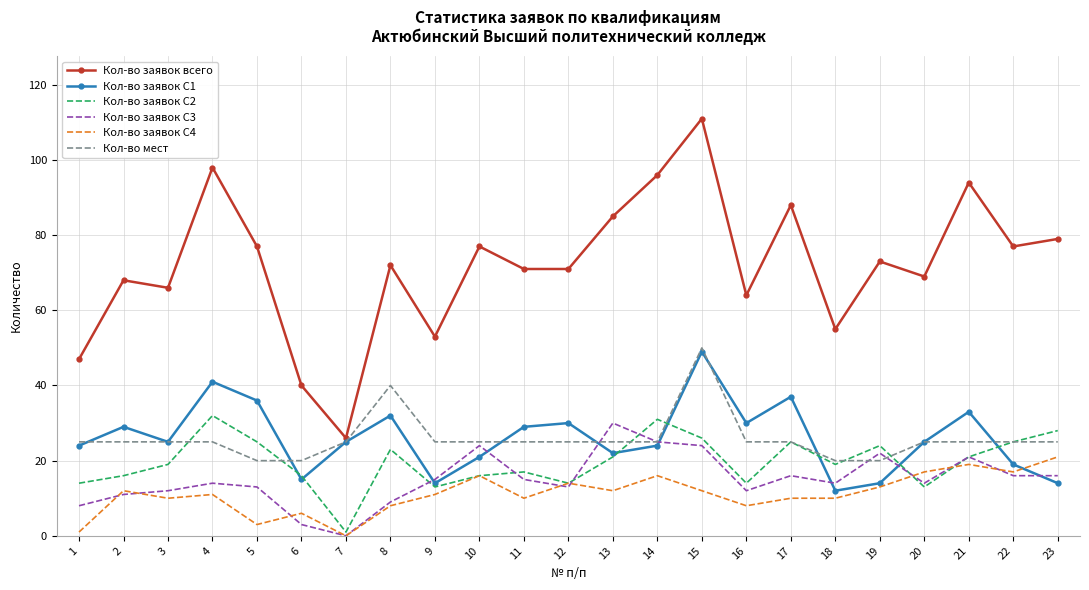

Which series has the widest spread of values?

Кол-во заявок всего